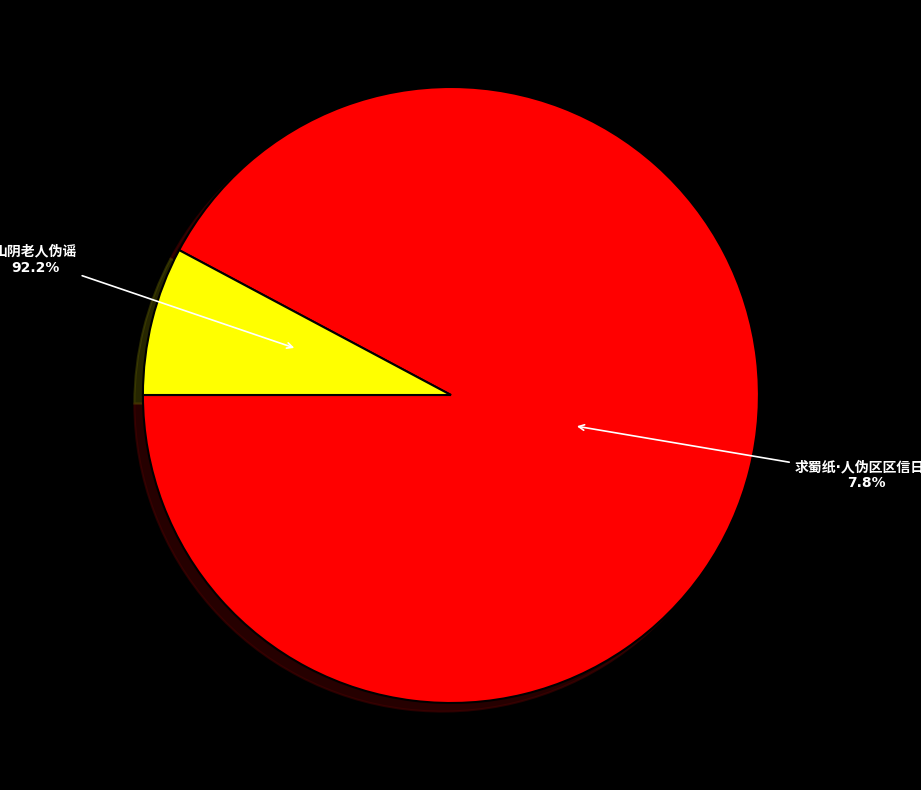

True or false: 求蜀纸·人伪区区信日穷 accounts for 8% of the total.

True